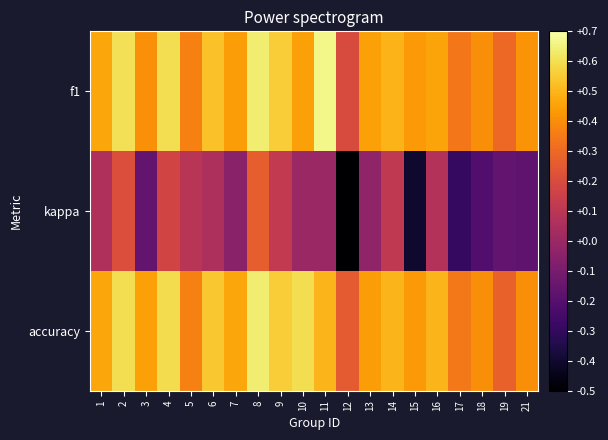

How many categories are shown in the chart?

20